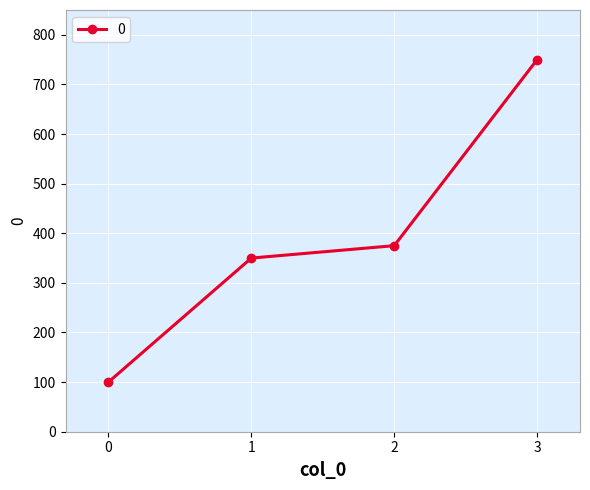

What is the minimum value shown in the chart?

100